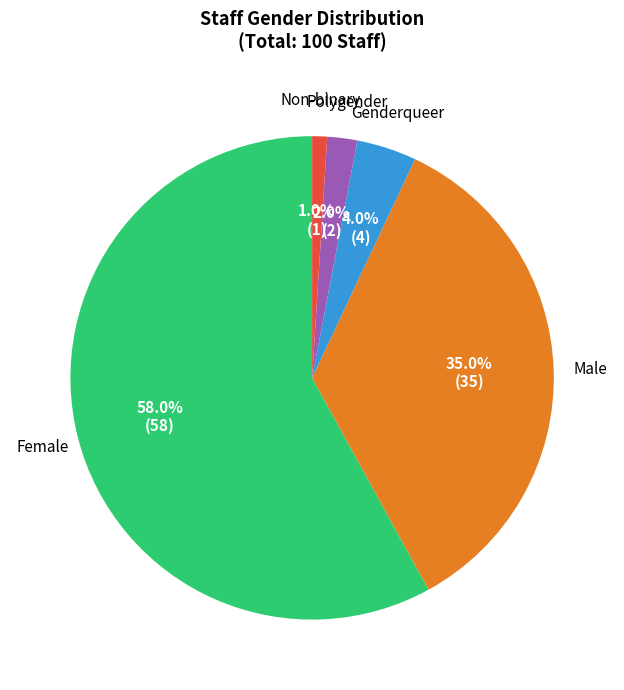

To the nearest percent, what is the combined percentage of Non-binary and Male?

36%